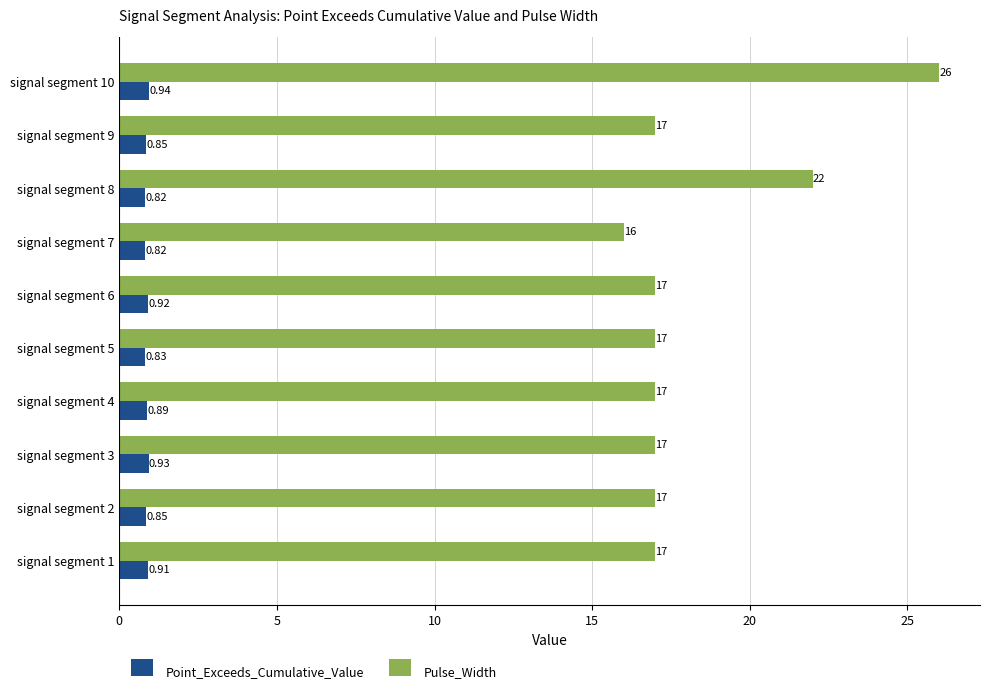

Count the number of categories in the chart.

10